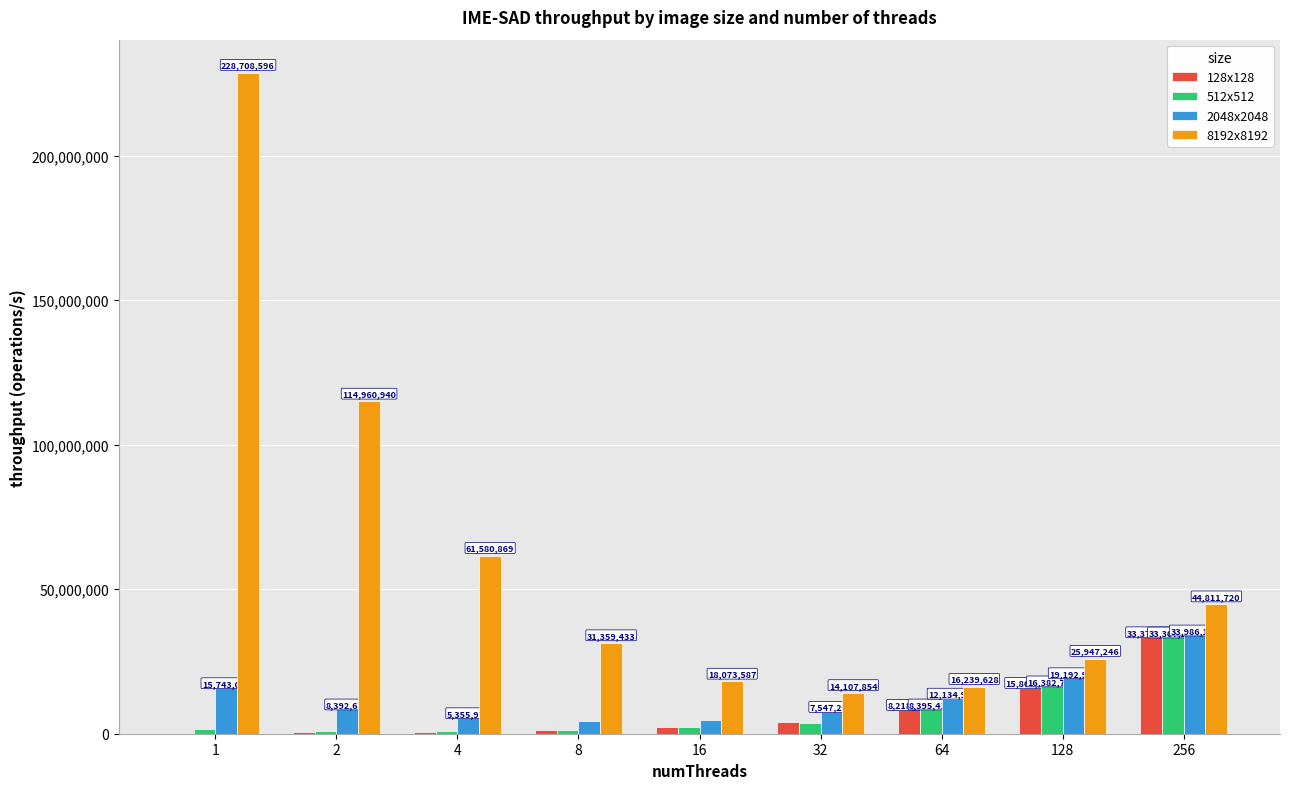

Which category has the highest value across all series?

1